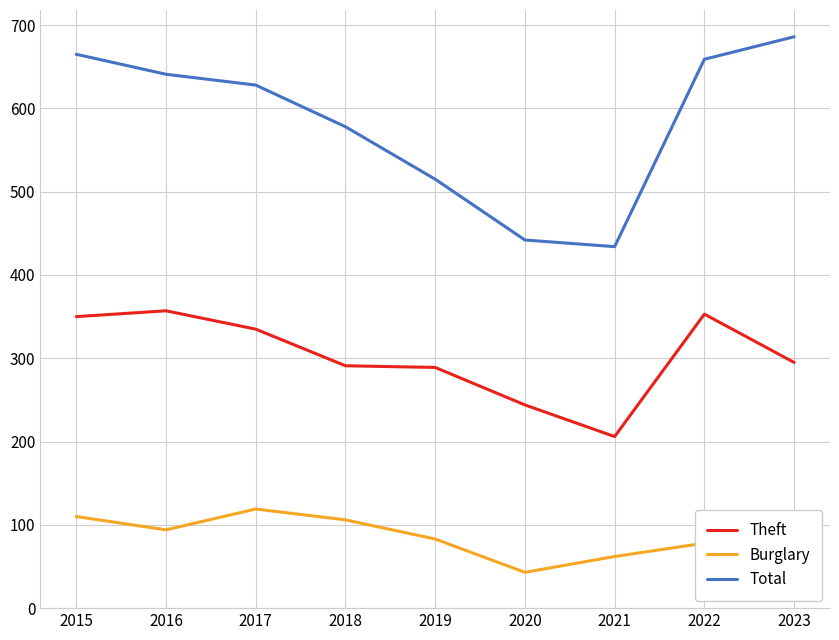

What is the average value of the Burglary series?

86